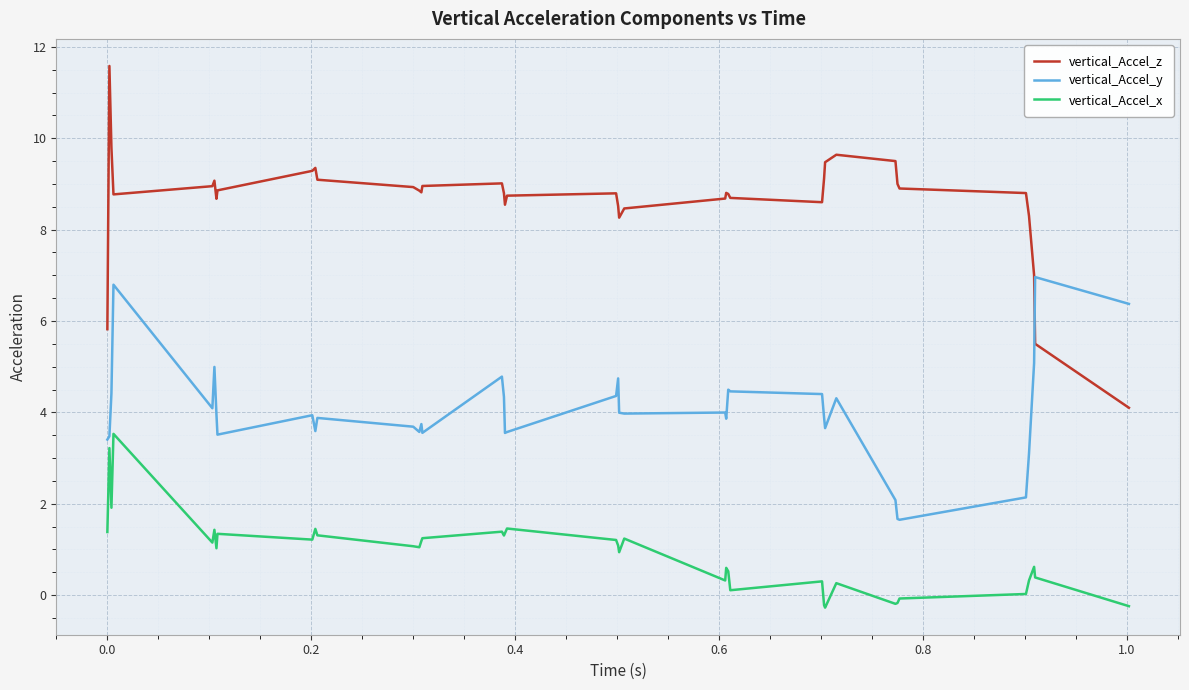

What is the greatest value displayed?

11.6